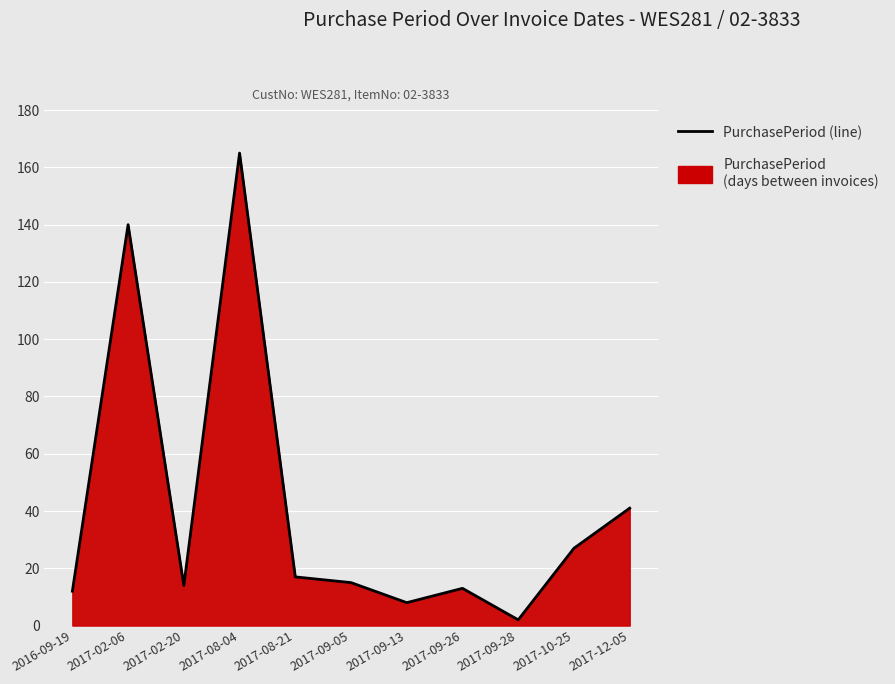

List the labels in order of value, smallest first.

2017-09-28, 2017-09-13, 2016-09-19, 2017-09-26, 2017-02-20, 2017-09-05, 2017-08-21, 2017-10-25, 2017-12-05, 2017-02-06, 2017-08-04